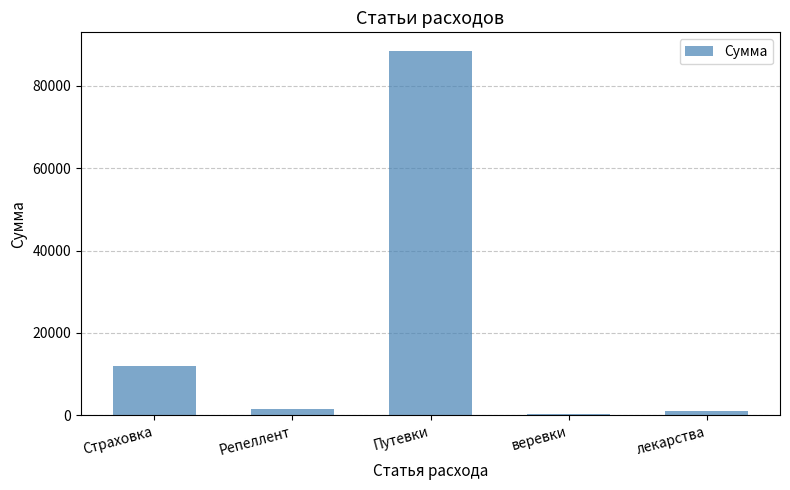

Reading right to left, transcribe all the data shown in this chart.

947.5	300.0	88560.0	1527.0	11880.0